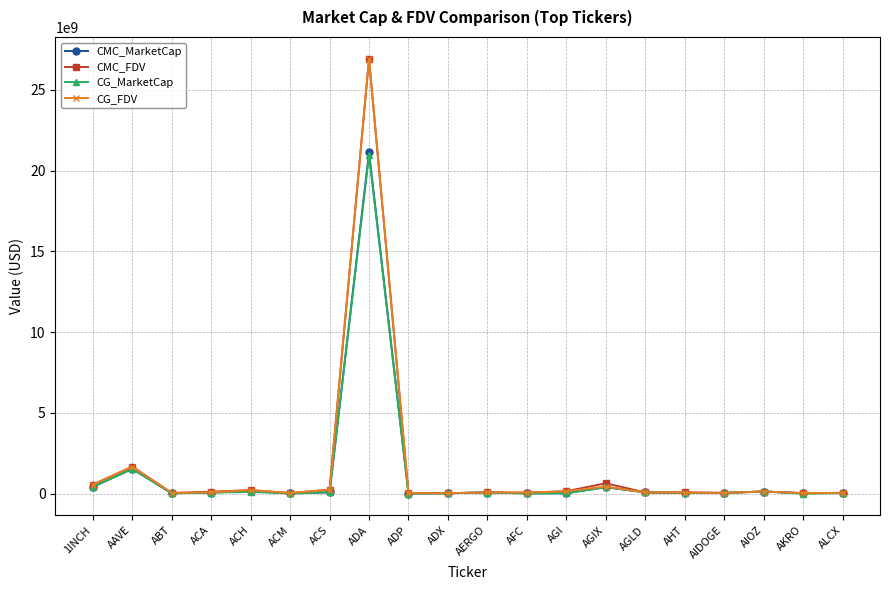

In CG_MarketCap, how many points are lower than both neighbors (excluding endpoints)?

6